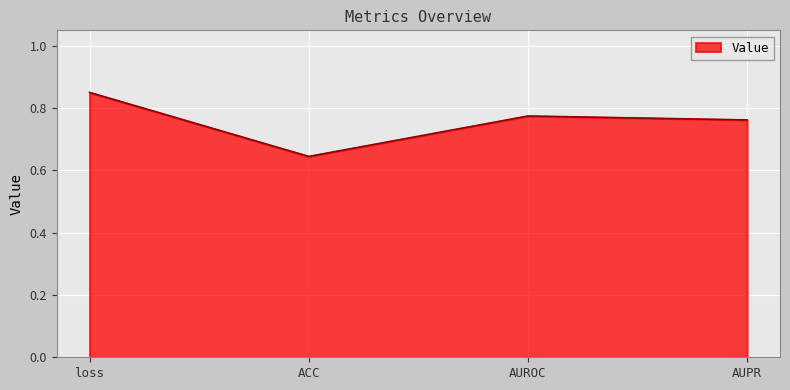

What position from the right is ACC?

3